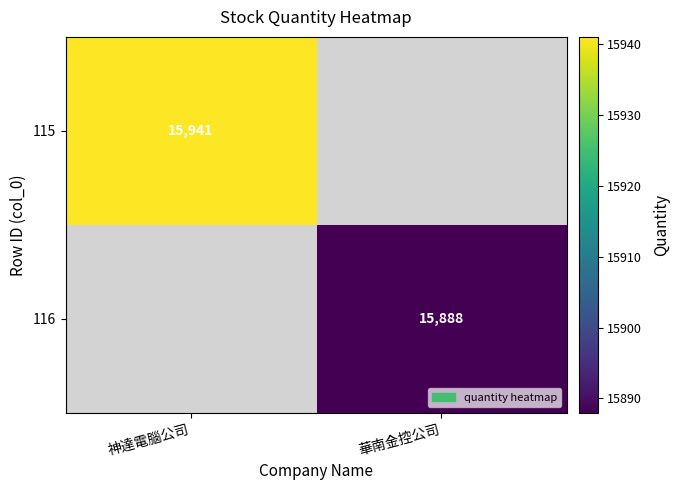

True or false: 116 has a value of 22980 at 華南金控公司.

False